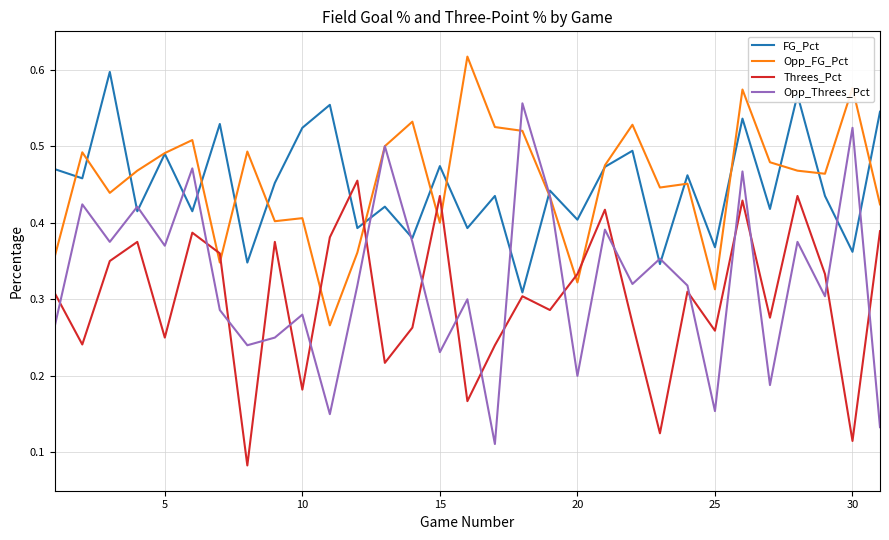

After their last crossing, which series has the higher values: Opp_FG_Pct or Threes_Pct?

Opp_FG_Pct